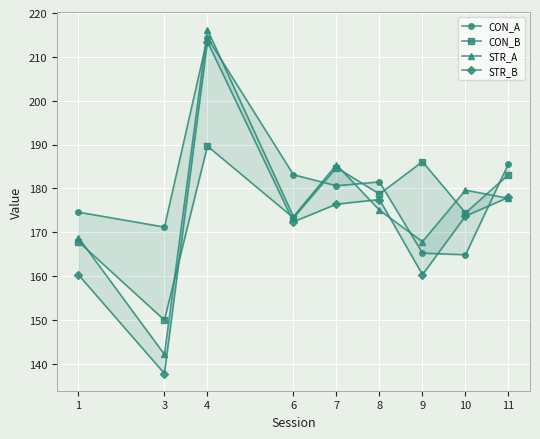

What is the greatest value displayed?

216.2